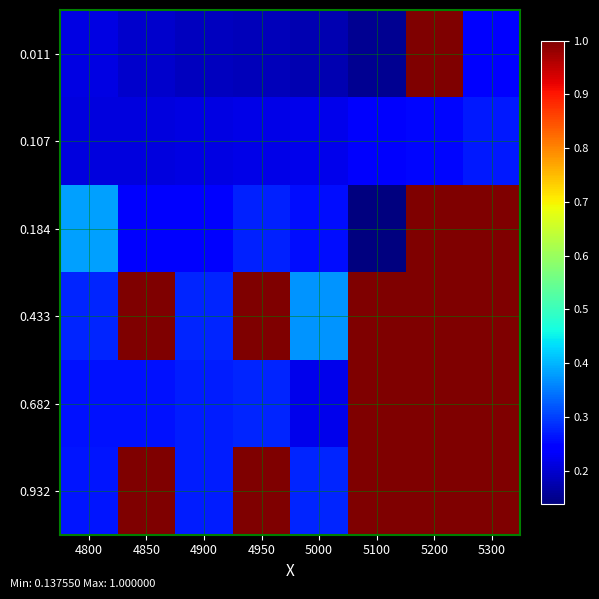

Which series has the largest range (max minus min)?

0.184